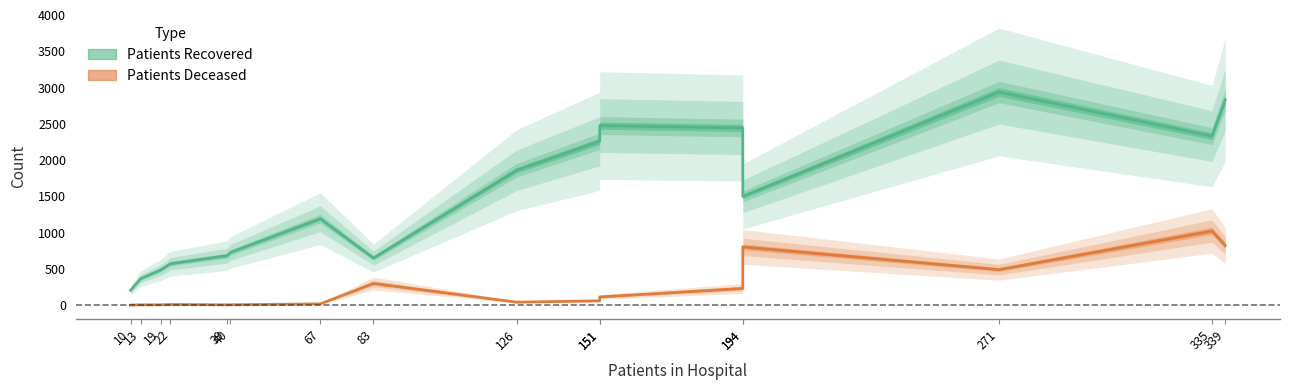

What is the approximate value of patients_recovered at 83, to the nearest 100?

600